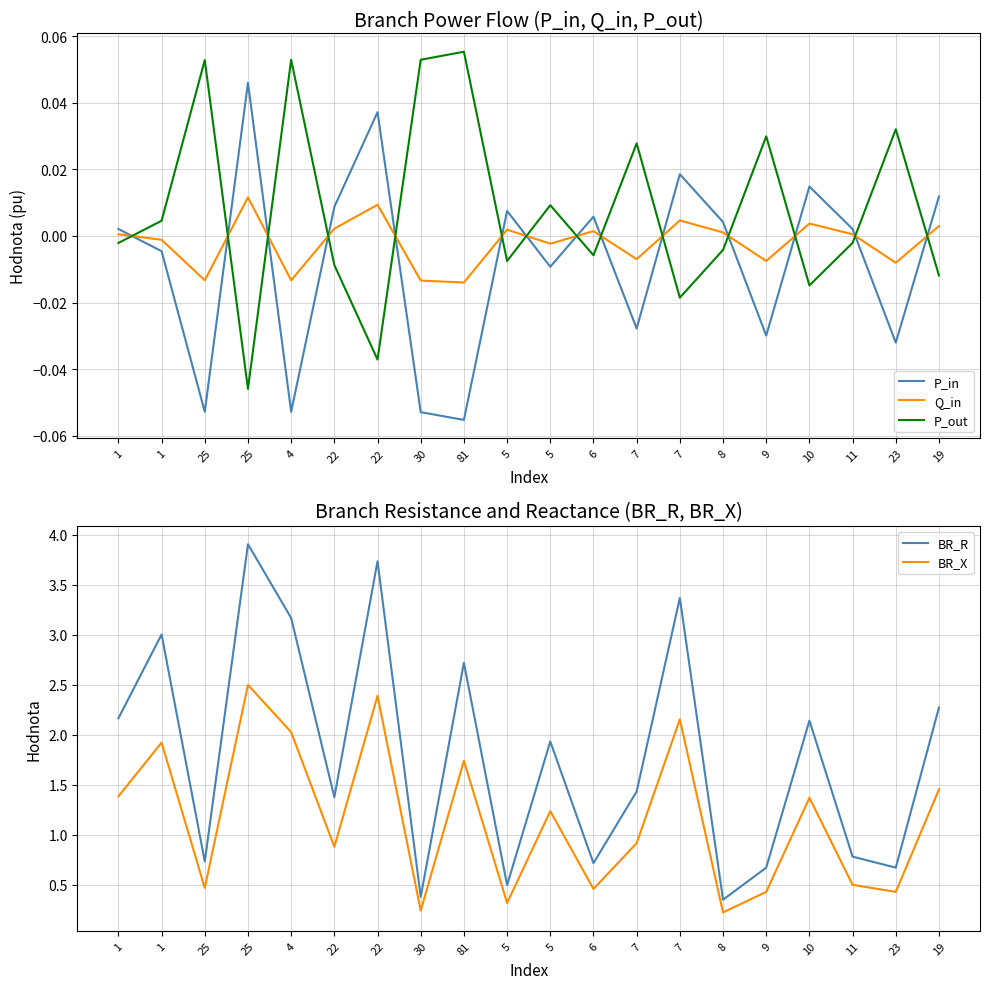

Rank the series by their maximum value, from highest to lowest.

BR_R, BR_X, P_out, P_in, Q_in